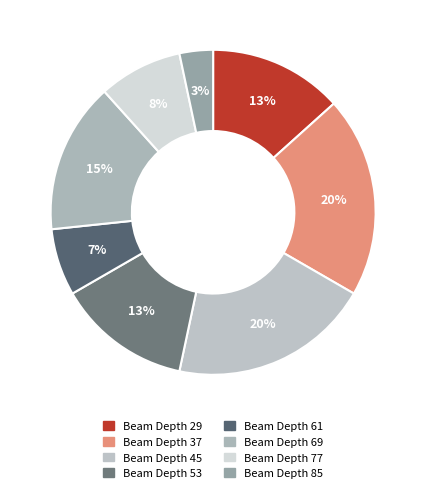

Is there any slice that represents more than half of the pie?

No